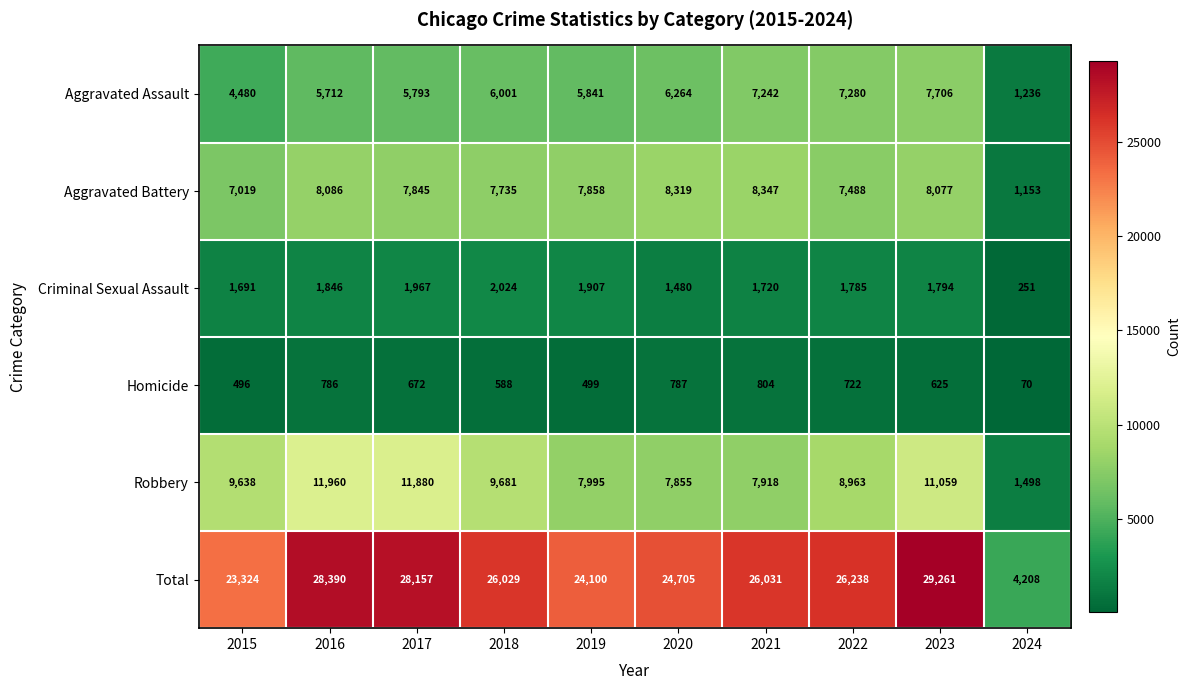

What is the greatest value displayed?

29261